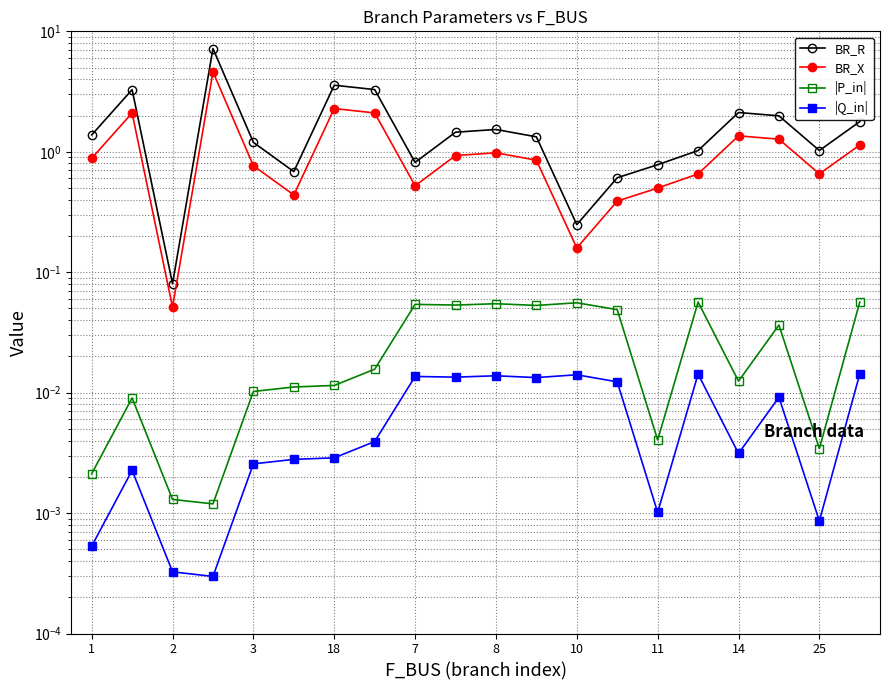

Is it true that |Q_in| equals 0.0 at 11?

True